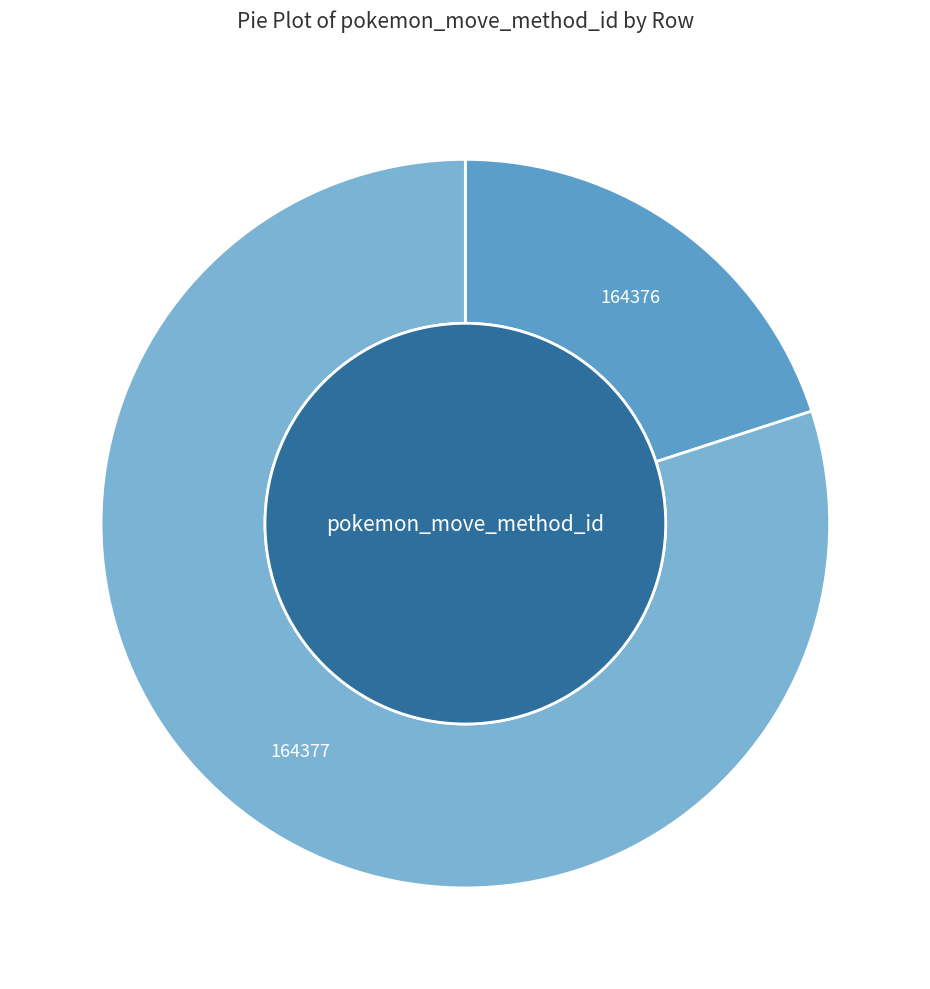

Approximately how many times larger is the value at 164377 compared to 164376?

4.0